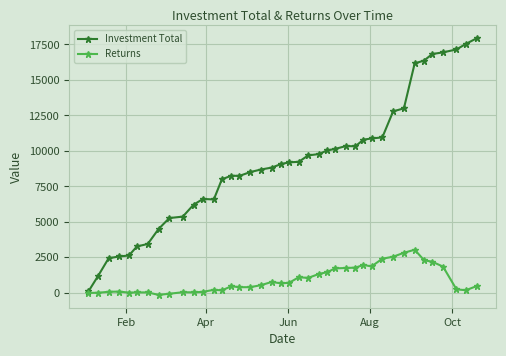

Which series has the widest spread of values?

Investment Total